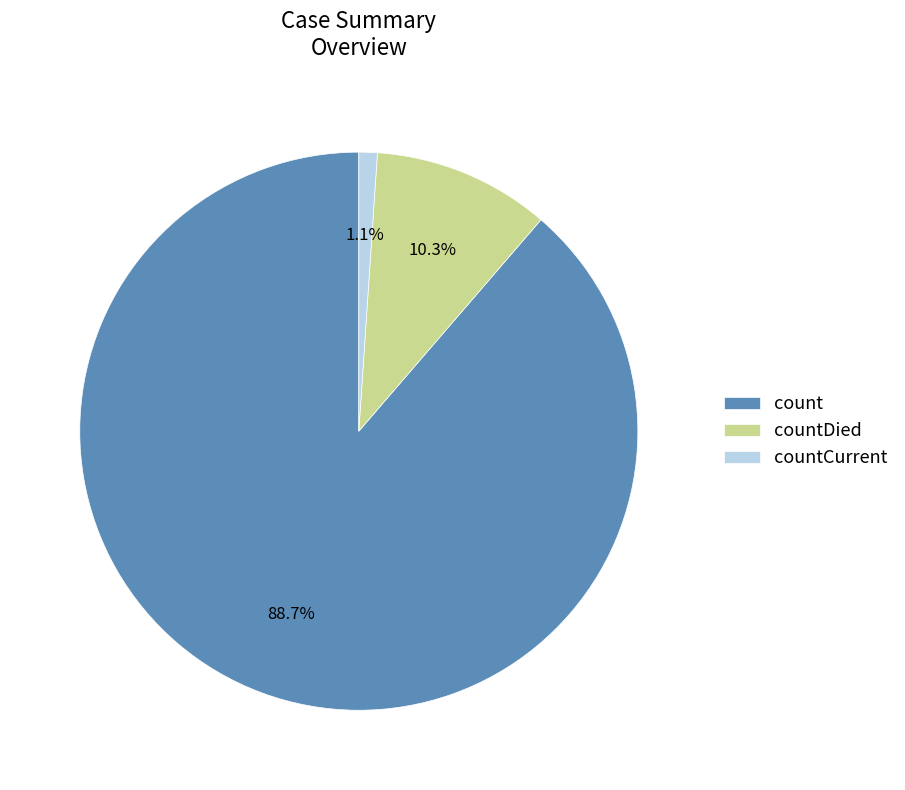

Between countDied and count, which is larger?

count